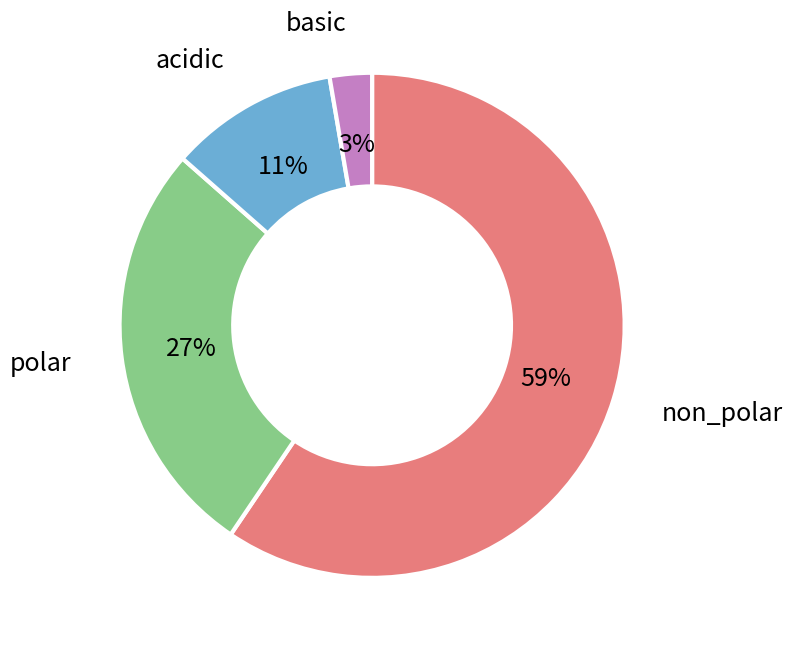

Is there a majority slice in this chart?

Yes